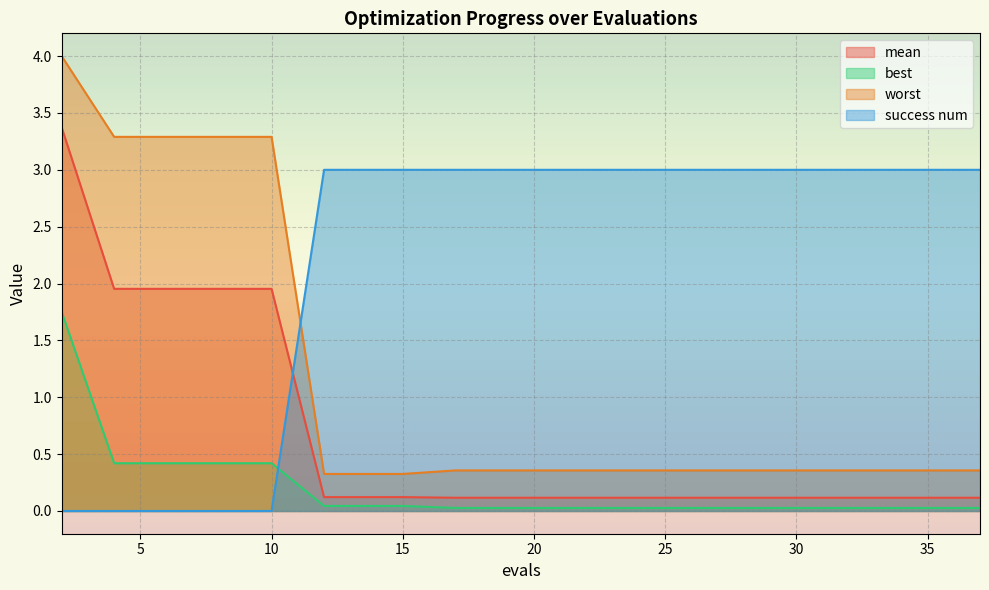

What is the spread (max minus min) of values at 37?

3.0